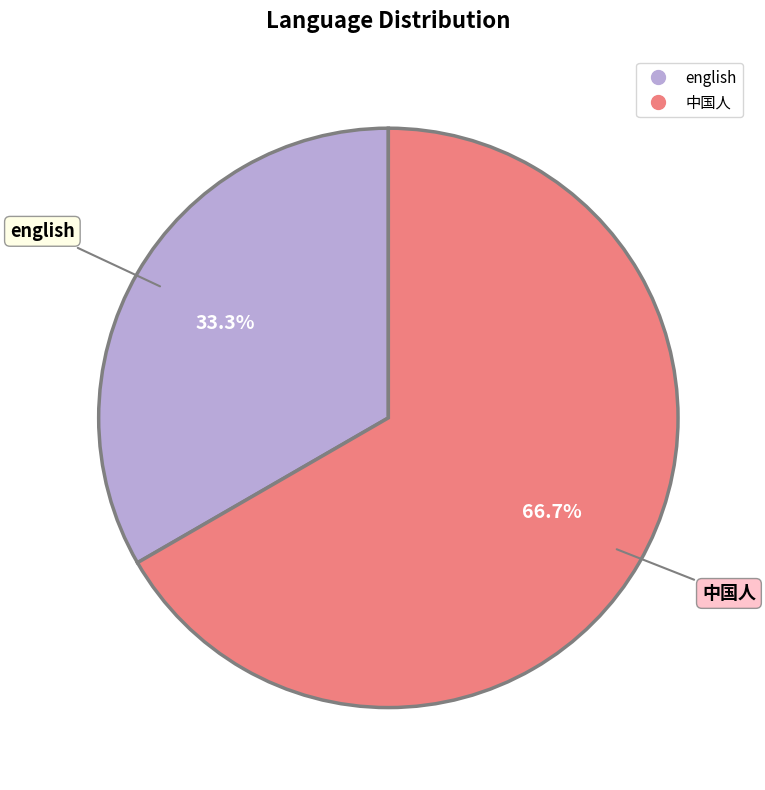

What percentage is the 中国人 slice, to the nearest percent?

67%